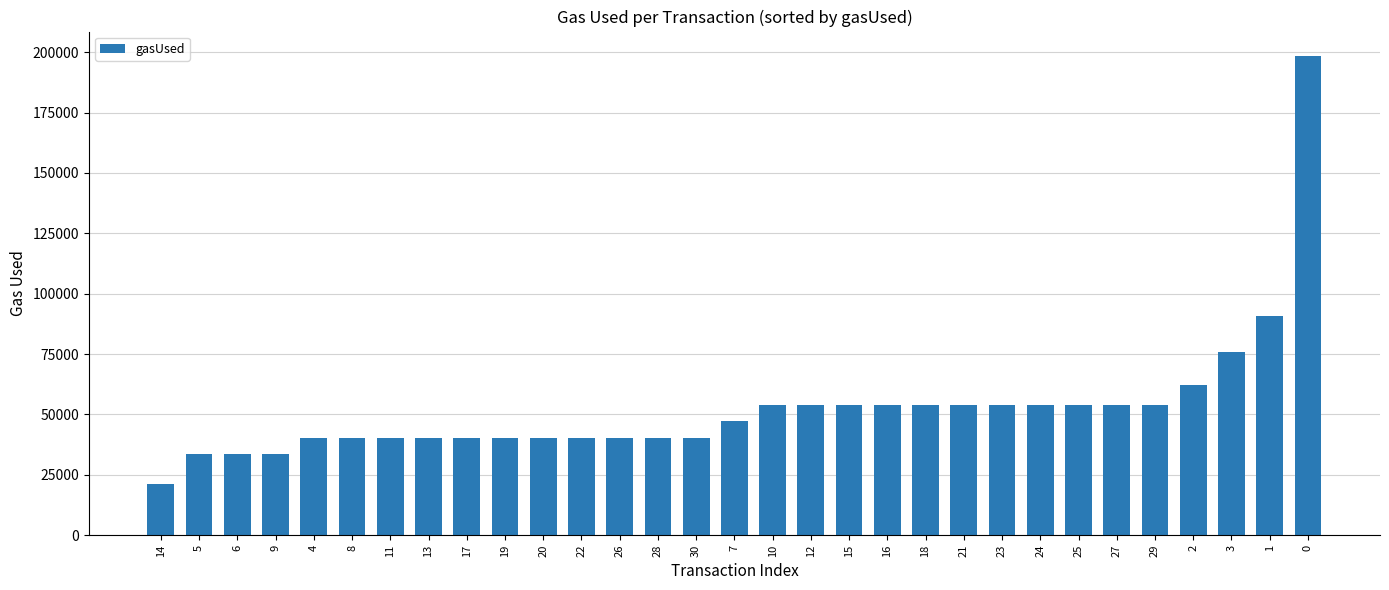

The value at 30 is 27937. True or false?

False